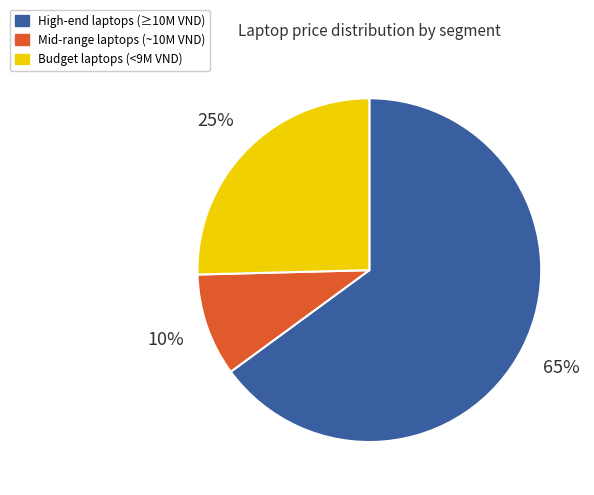

How many slices are in this pie chart?

3